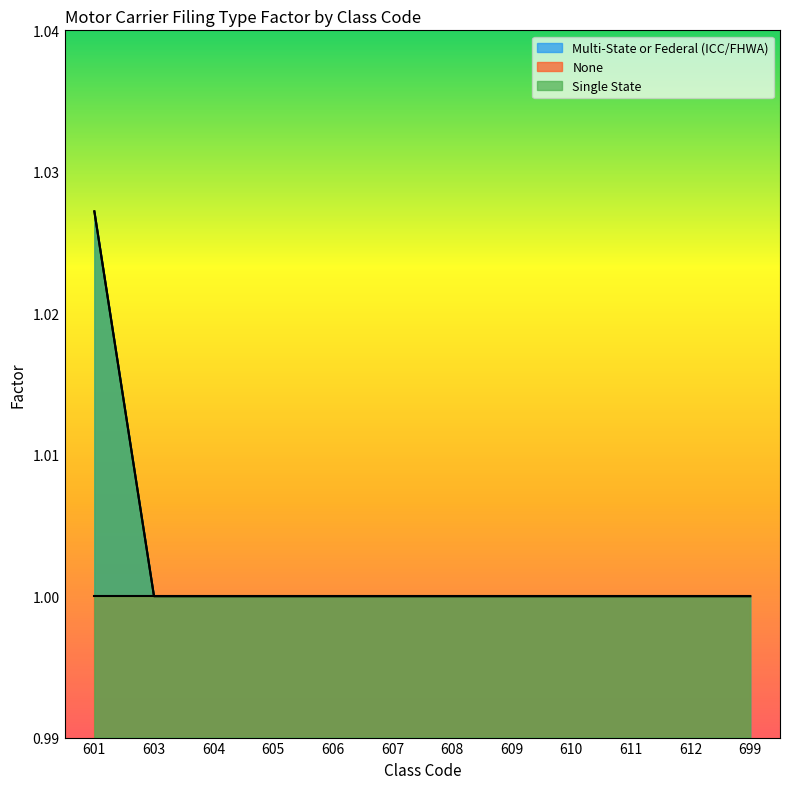

What is the lowest value of the Multi-State or Federal (ICC/FHWA) series?

1.0